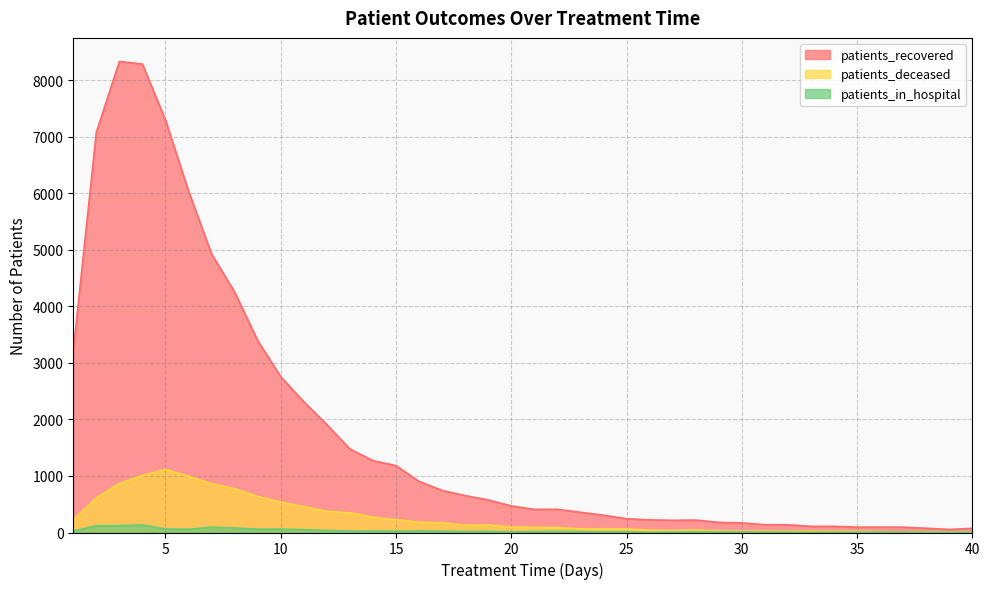

Reading left to right, extract all data points from this chart.

patients_recovered: 1=3205	2=7076	3=8330	4=8284	5=7293	6=6040	7=4926	8=4252	9=3395	10=2755	11=2312	12=1908	13=1477	14=1271	15=1183	16=904	17=744	18=653	19=576	20=470	21=409	22=410	23=358	24=306	25=244	26=223	27=216	28=220	29=179	30=169	31=138	32=136	33=109	34=109	35=95	36=95	37=94	38=76	39=54	40=74
patients_deceased: 1=226	2=611	3=867	4=1009	5=1118	6=994	7=863	8=773	9=639	10=537	11=458	12=374	13=350	14=269	15=228	16=183	17=173	18=130	19=134	20=96	21=91	22=89	23=63	24=67	25=63	26=41	27=35	28=43	29=30	30=25	31=25	32=23	33=25	34=23	35=21	36=16	37=8	38=10	39=11	40=12
patients_in_hospital: 1=23	2=121	3=121	4=134	5=62	6=58	7=95	8=80	9=60	10=60	11=50	12=36	13=25	14=27	15=23	16=28	17=22	18=17	19=19	20=13	21=17	22=19	23=17	24=10	25=12	26=4	27=9	28=14	29=11	30=11	31=8	32=7	33=5	34=5	35=5	36=9	37=7	38=4	39=6	40=5